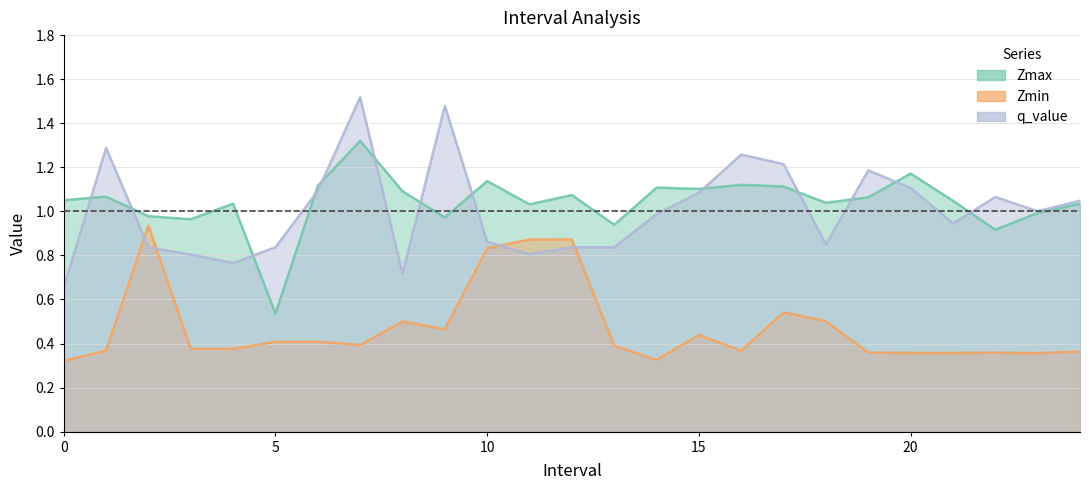

At how many categories does at least one series exceed 0?

25